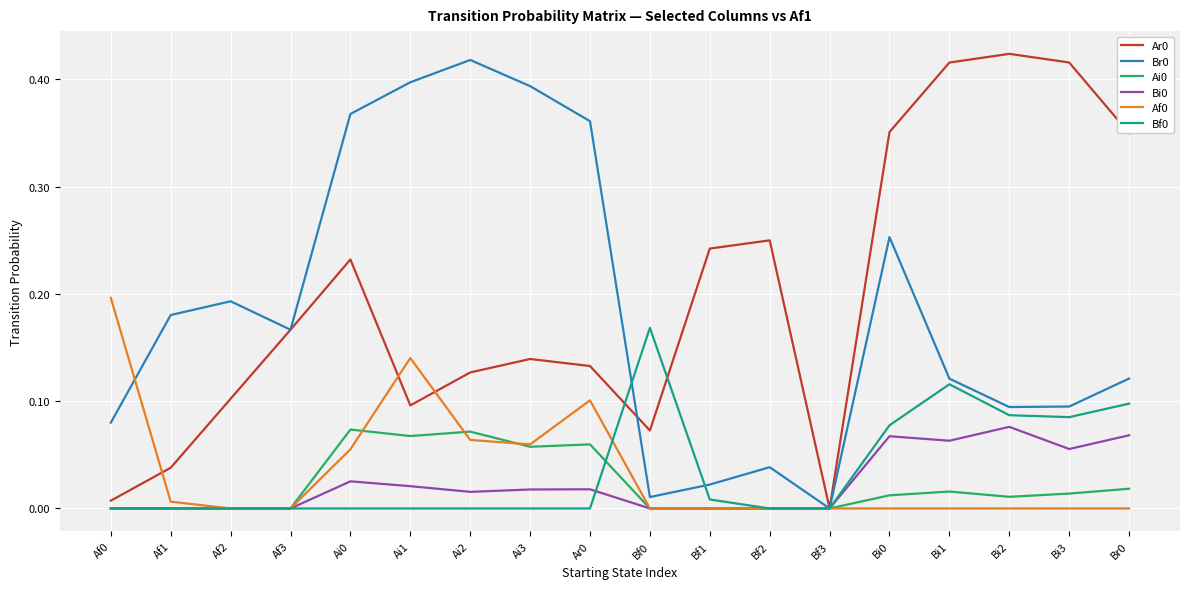

Is the value of Br0 at Af3 greater than the value of Af0 at Af1?

Yes